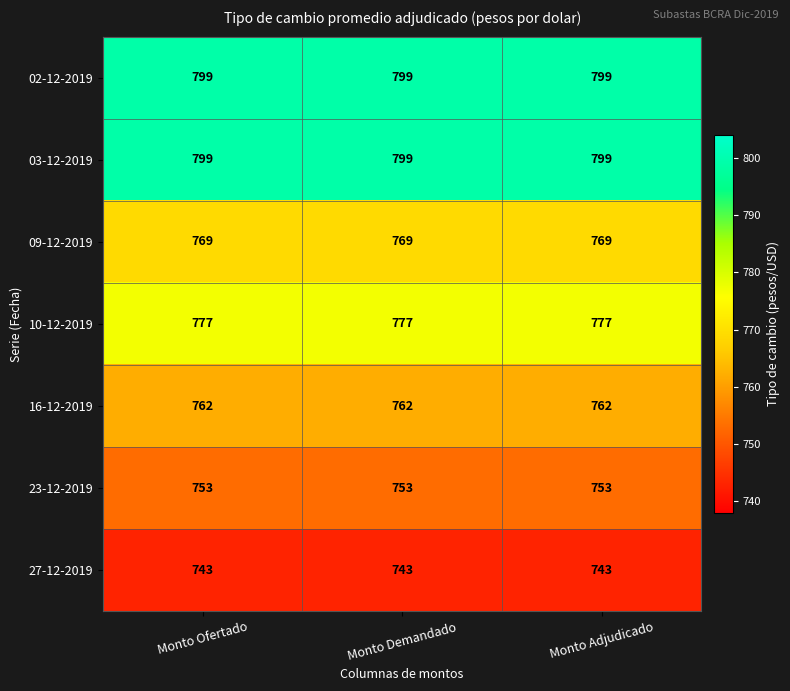

How many distinct data groups are displayed?

7